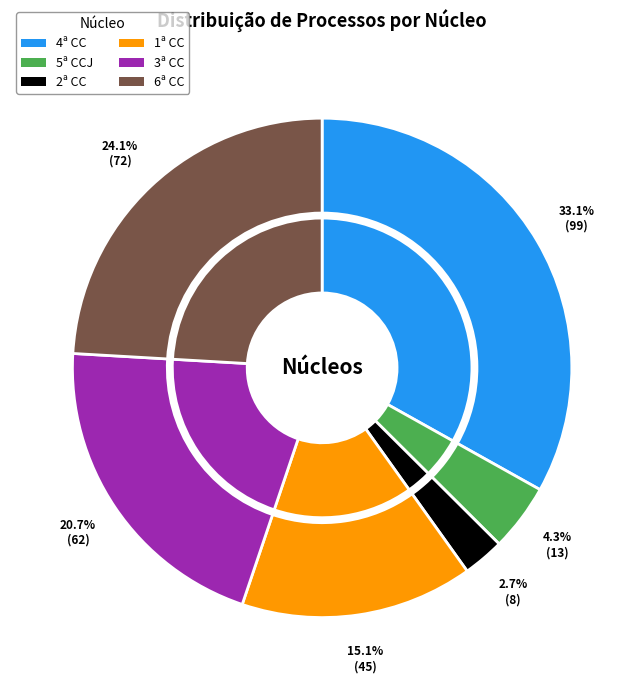

To the nearest percent, what is the difference between the 3ª CC and 4ª CC slice percentages?

12%